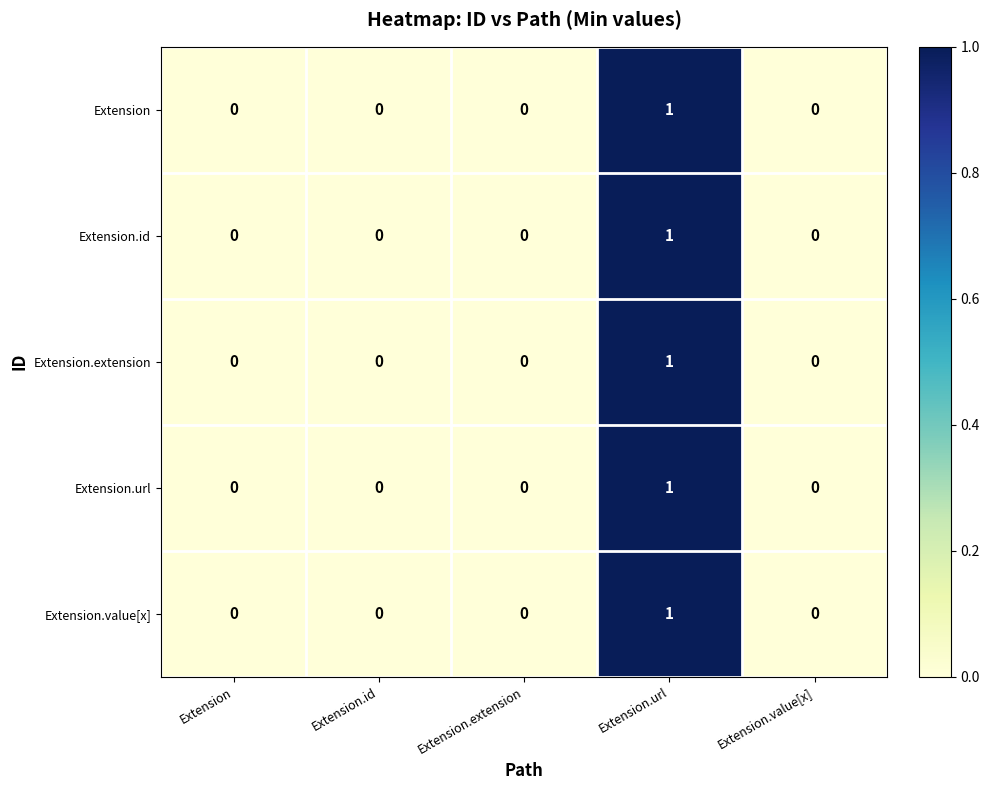

At which category is the sum across all series the highest?

Extension.url